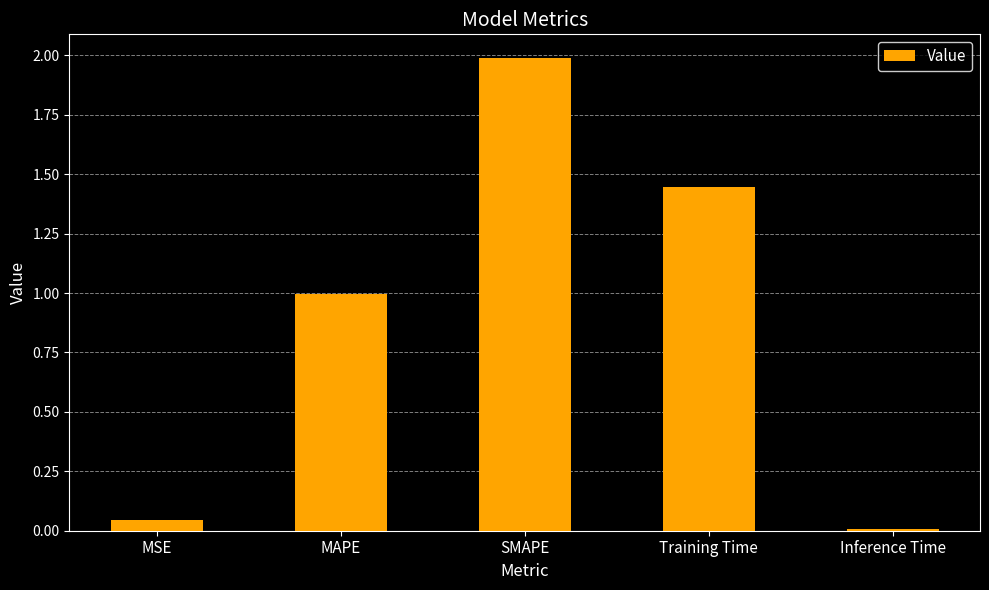

What is the greatest value displayed?

2.0